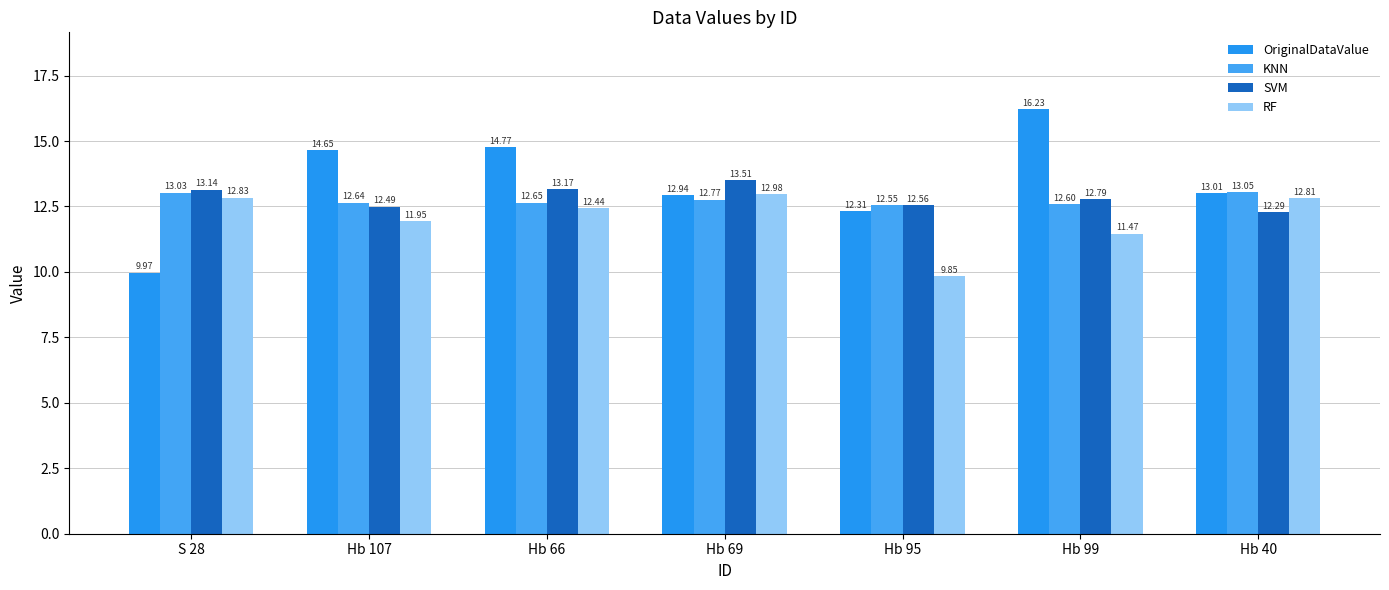

How many bars are there in total?

28